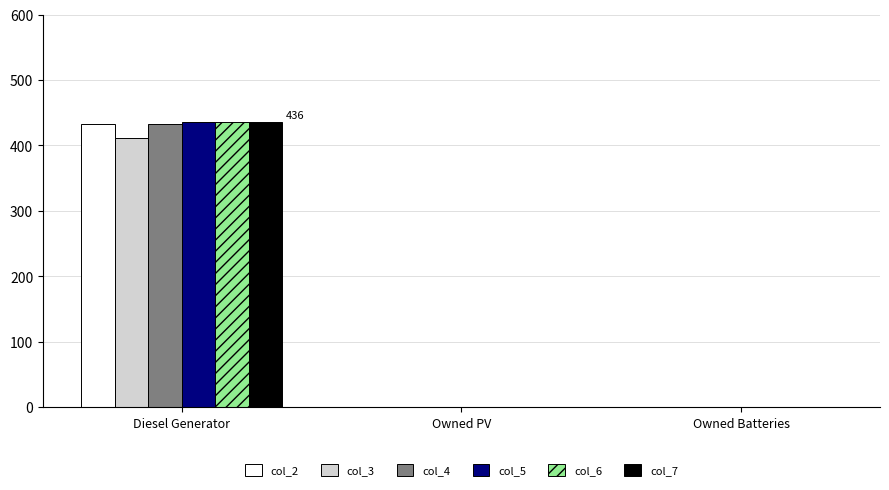

At which category is the sum across all series the highest?

Diesel Generator